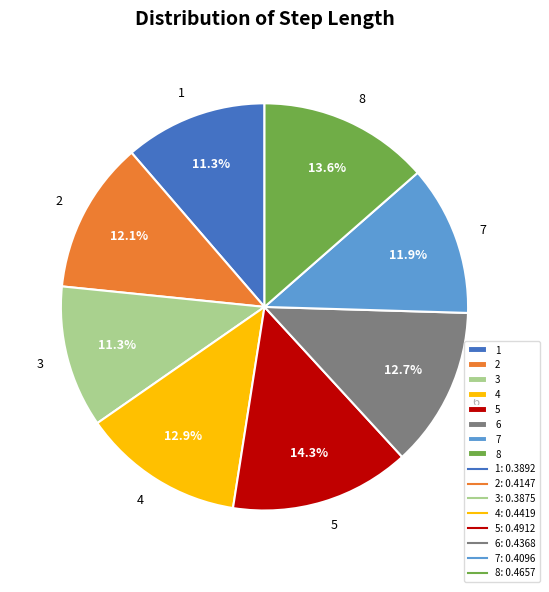

What is the largest slice in the pie chart?

5